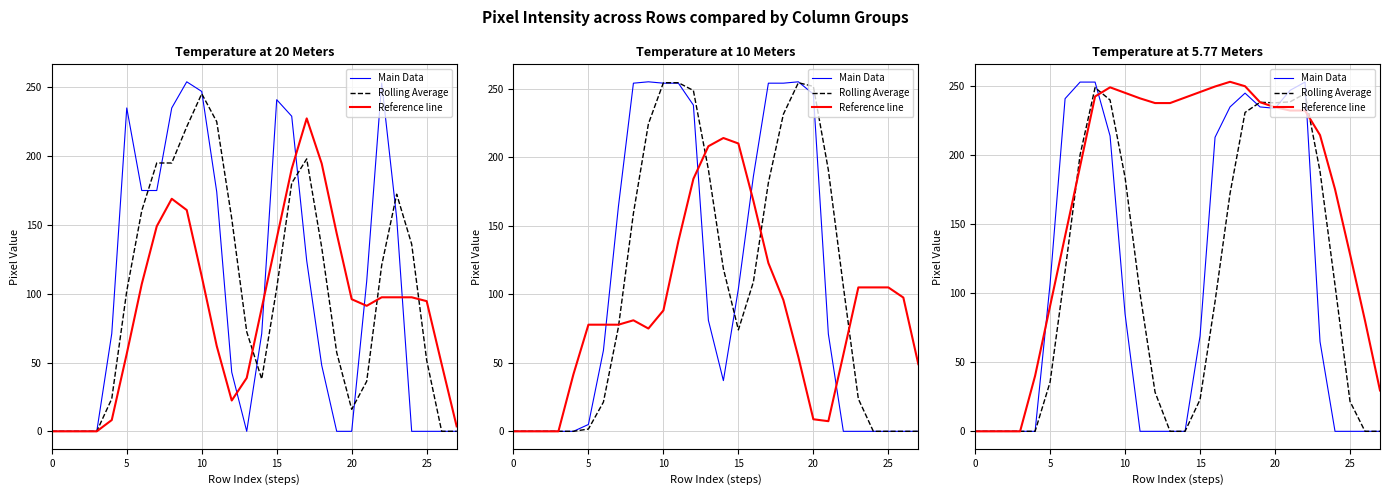

True or false: Reference line has a value of 386.3 at 19.

False